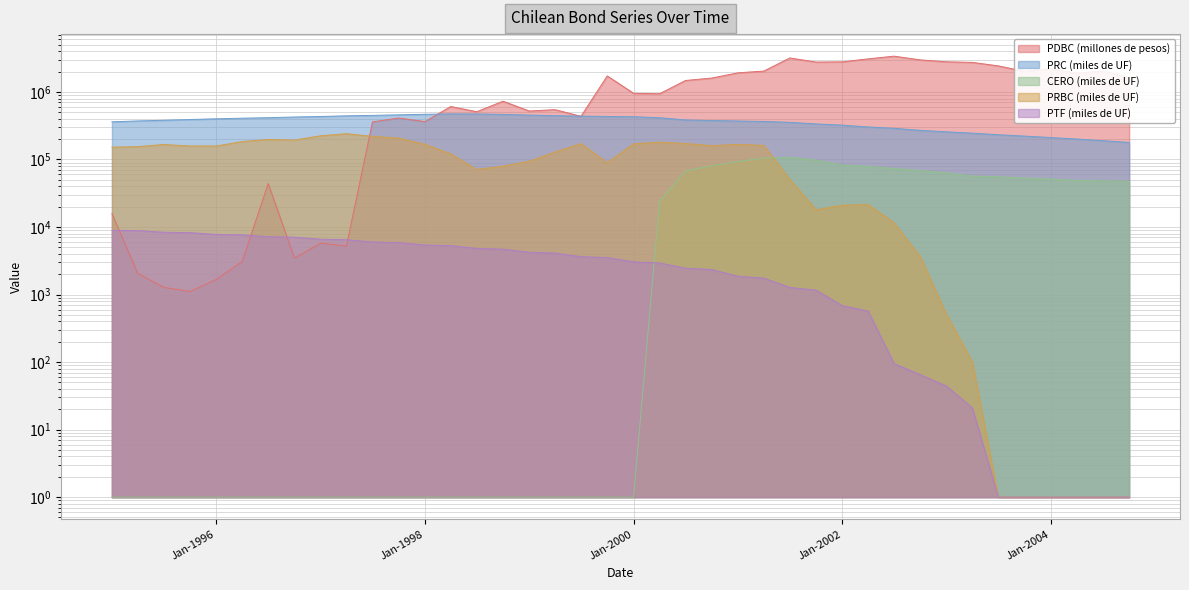

Is it true that PTF (miles de UF) equals 685 at Jan-2002?

True